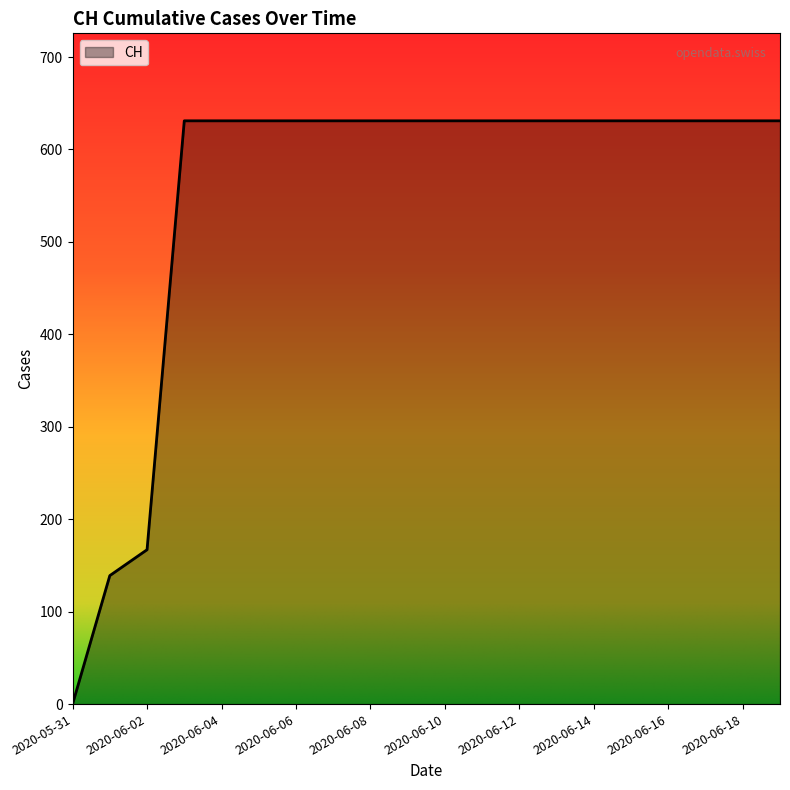

What is the greatest value displayed?

631